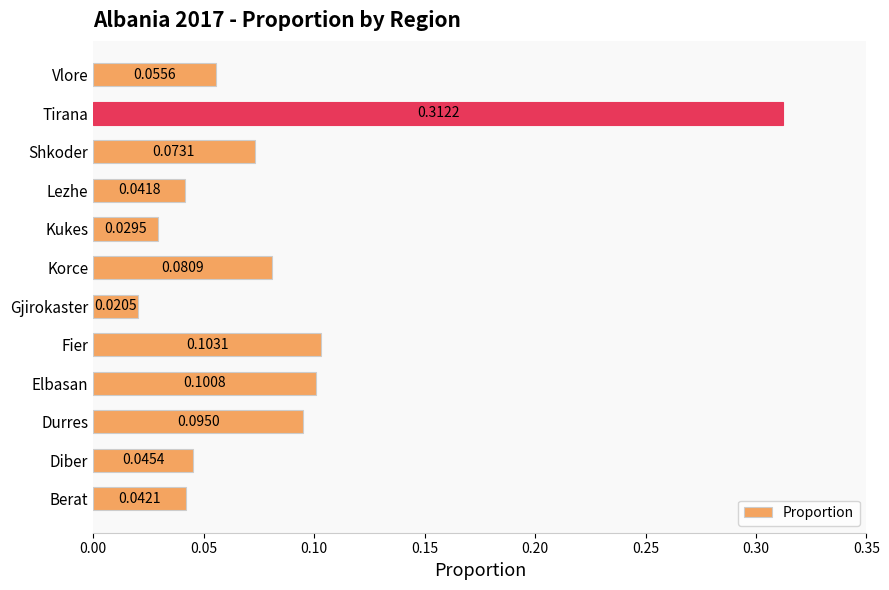

Which category has the highest value across all series?

Tirana